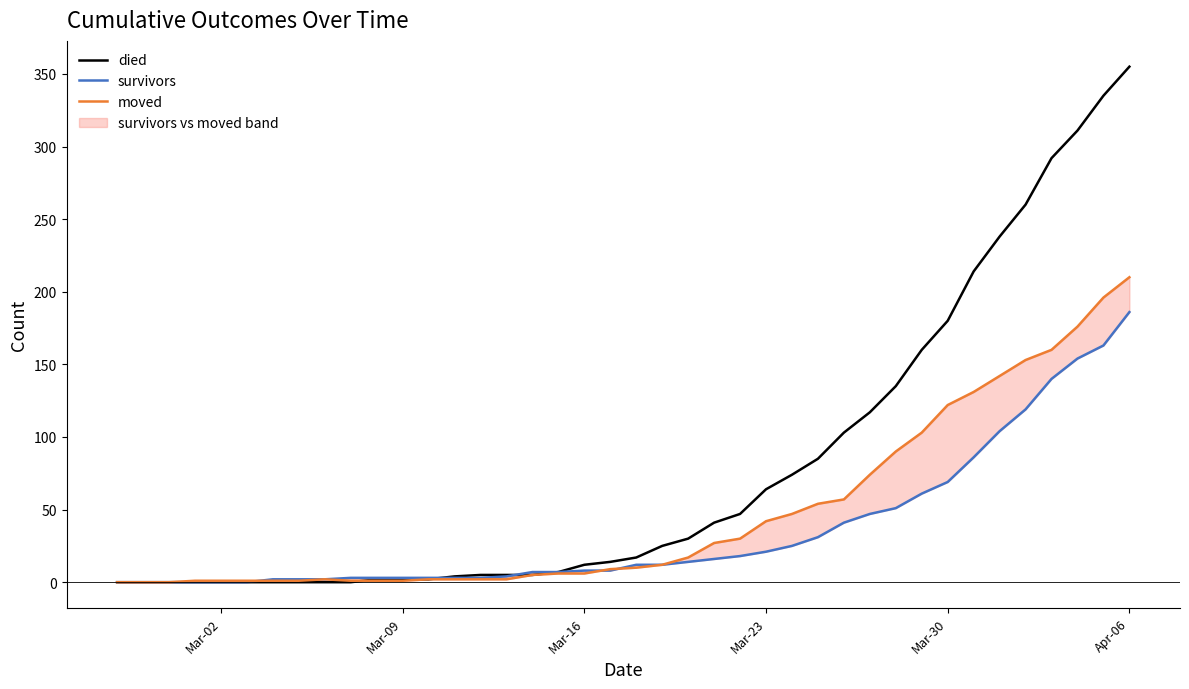

Reading left to right, list all the values displayed in this chart.

died: 0	0	0	0	0	0	0	0	0	0	2	2	2	4	5	5	5	7	12	14	17	25	30	41	47	64	74	85	103	117	135	160	180	214	238	260	292	311	335	355
survivors: 0	0	0	0	0	0	2	2	2	3	3	3	3	3	3	4	7	7	8	8	12	12	14	16	18	21	25	31	41	47	51	61	69	86	104	119	140	154	163	186
moved: 0	0	0	1	1	1	1	1	2	1	1	1	2	2	2	2	5	6	6	9	10	12	17	27	30	42	47	54	57	74	90	103	122	131	142	153	160	176	196	210